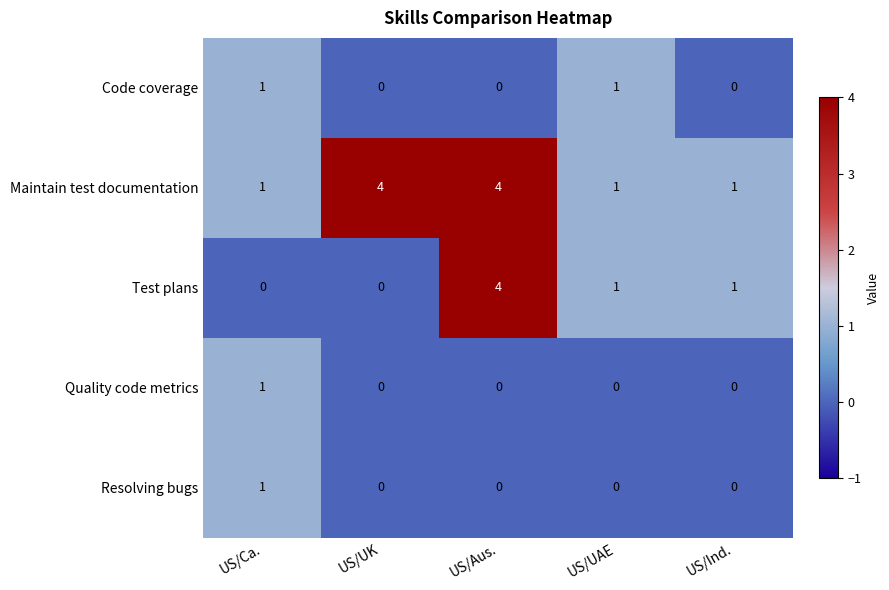

Reading left to right, transcribe all the data shown in this chart.

Code coverage: US/Ca.=1	US/UK=0	US/Aus.=0	US/UAE=1	US/Ind.=0
Maintain test documentation: US/Ca.=1	US/UK=4	US/Aus.=4	US/UAE=1	US/Ind.=1
Test plans: US/Ca.=0	US/UK=0	US/Aus.=4	US/UAE=1	US/Ind.=1
Quality code metrics: US/Ca.=1	US/UK=0	US/Aus.=0	US/UAE=0	US/Ind.=0
Resolving bugs: US/Ca.=1	US/UK=0	US/Aus.=0	US/UAE=0	US/Ind.=0